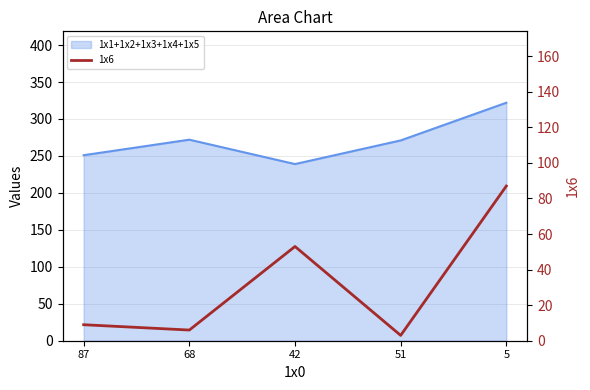

List the labels in order of value, smallest first.

51, 68, 87, 42, 5